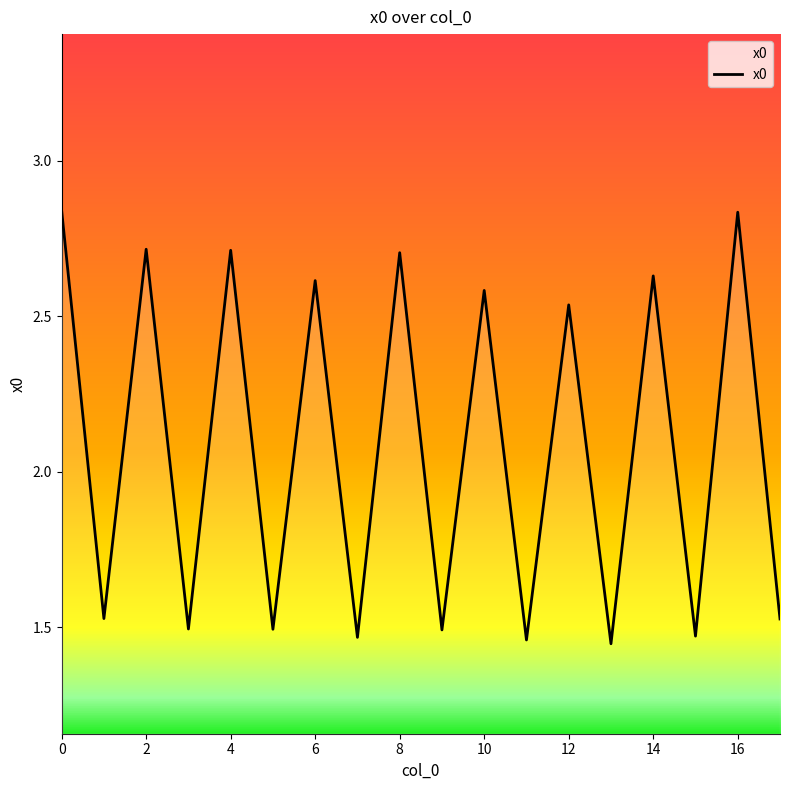

Which category has the lowest value across all series?

13